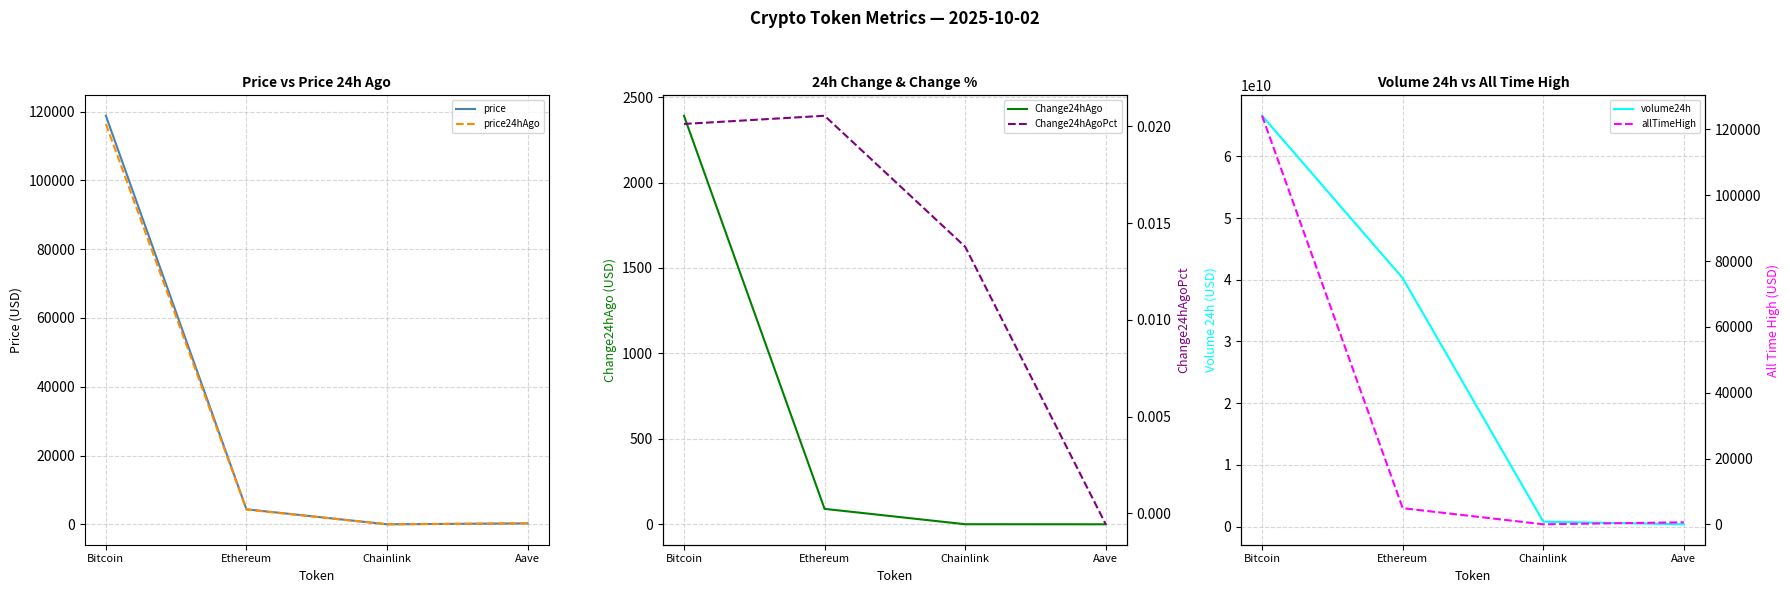

Is it true that allTimeHigh equals 188071.3 at Bitcoin?

False